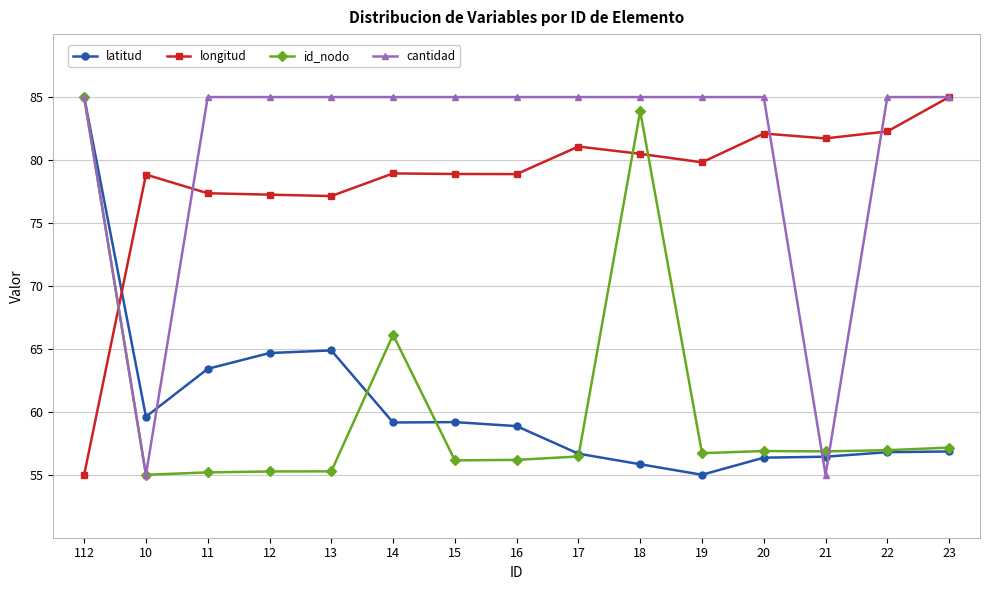

How many values in the cantidad series are below 85?

2